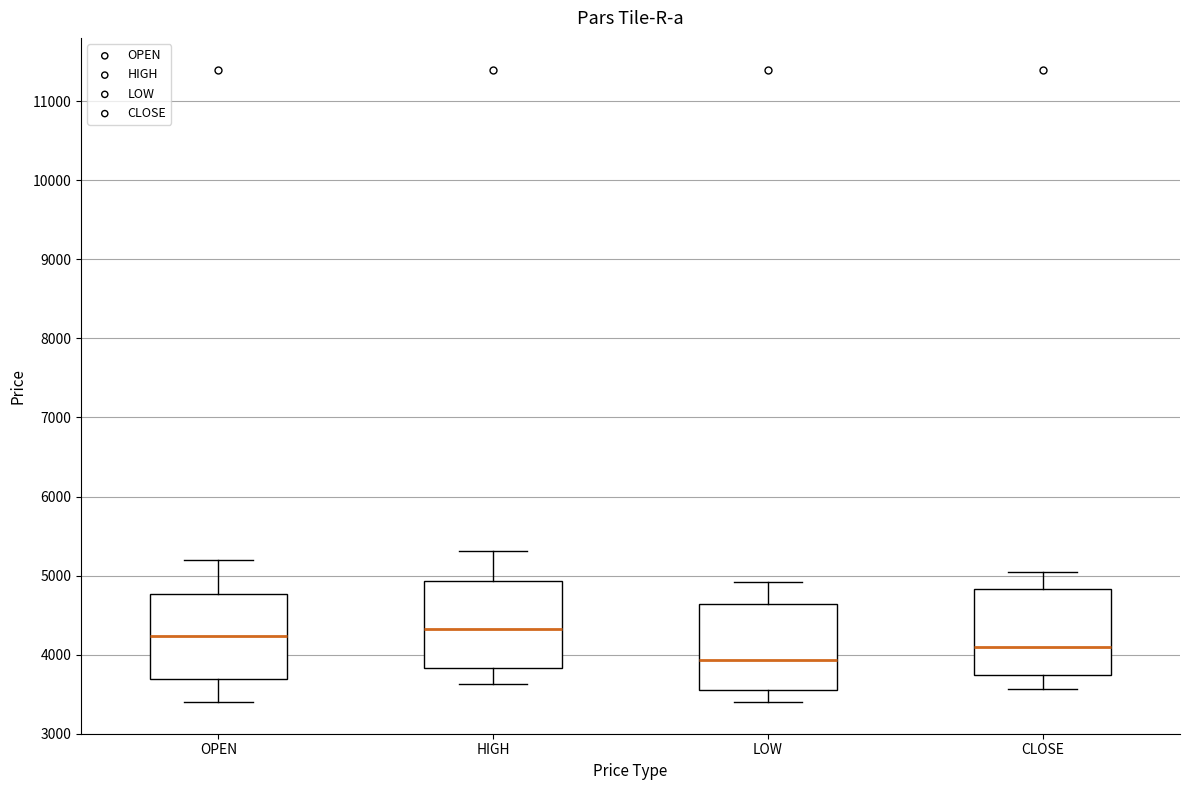

Where does the upper whisker of the box for OPEN end on the y-axis? The values are not printed on the chart, so give them approximately, as read against the axis.

5200